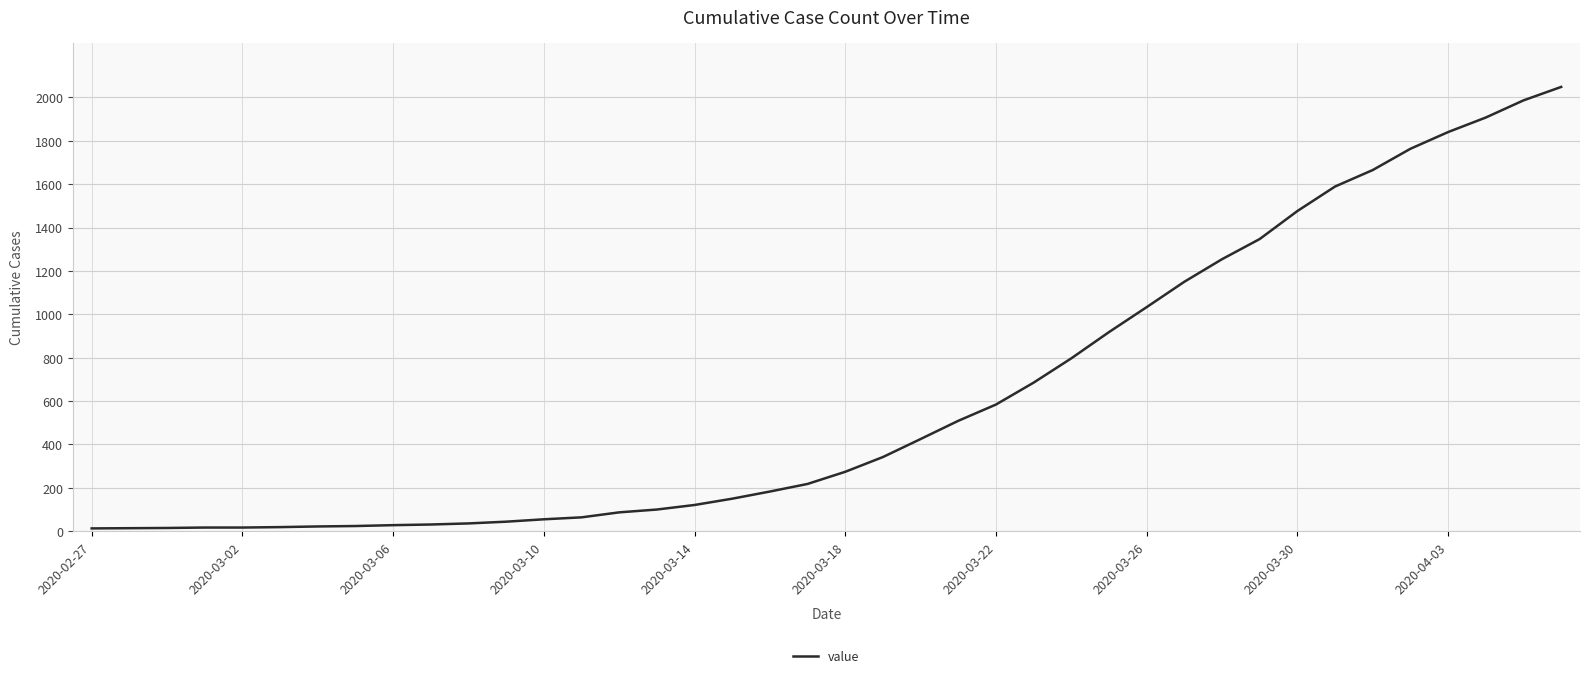

What is the greatest value displayed?

2048